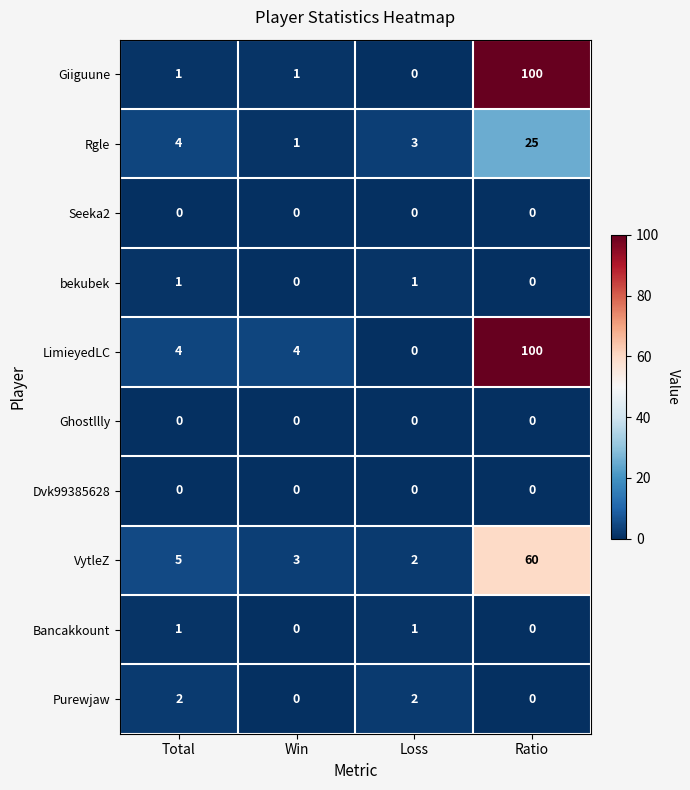

What is the total value across all series at Win?

9